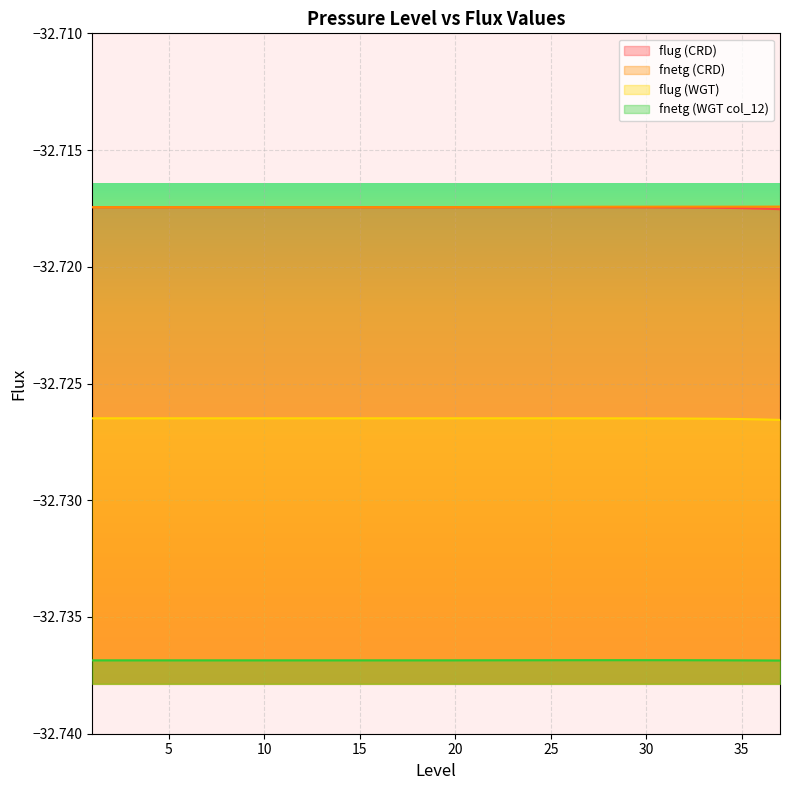

What is the value of the flug (CRD) point at the 17th from the left?

-32.7